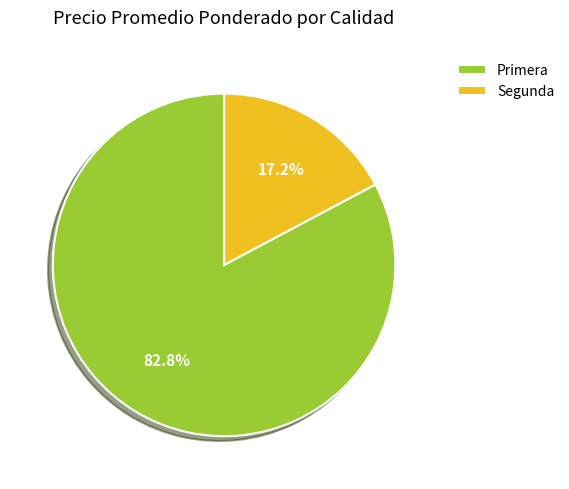

Which category has the biggest portion of the pie?

Primera